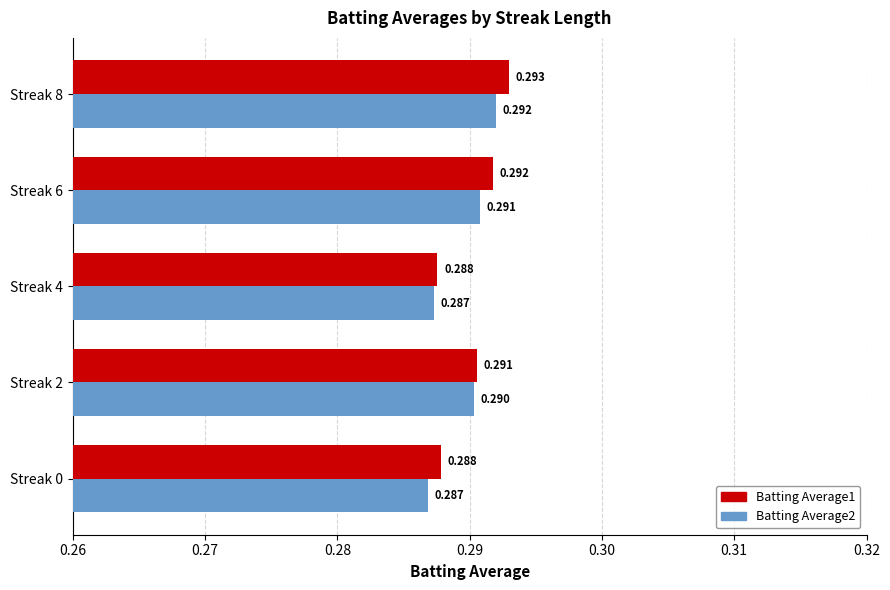

What is the value of the Batting Average2 bar at the 2nd from the left?

0.3